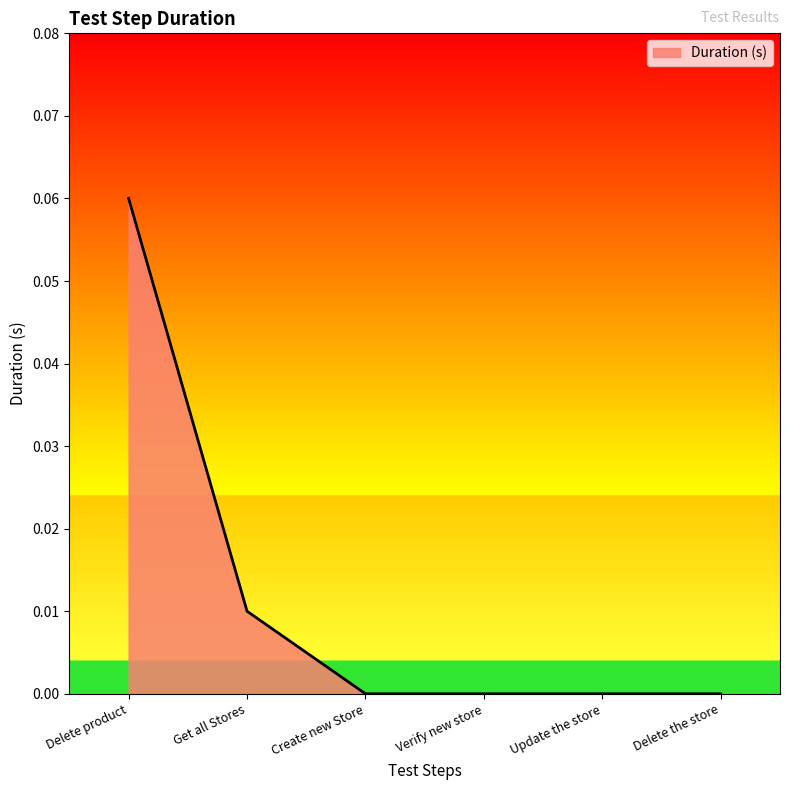

Which label corresponds to the largest value in the chart?

Delete product